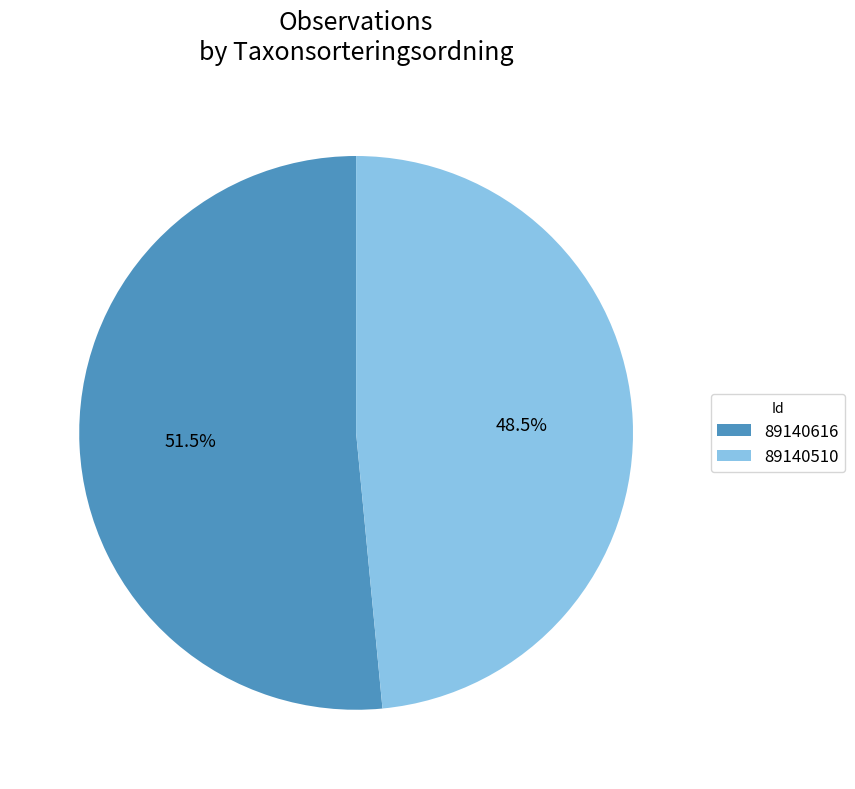

How many segments does this pie chart have?

2